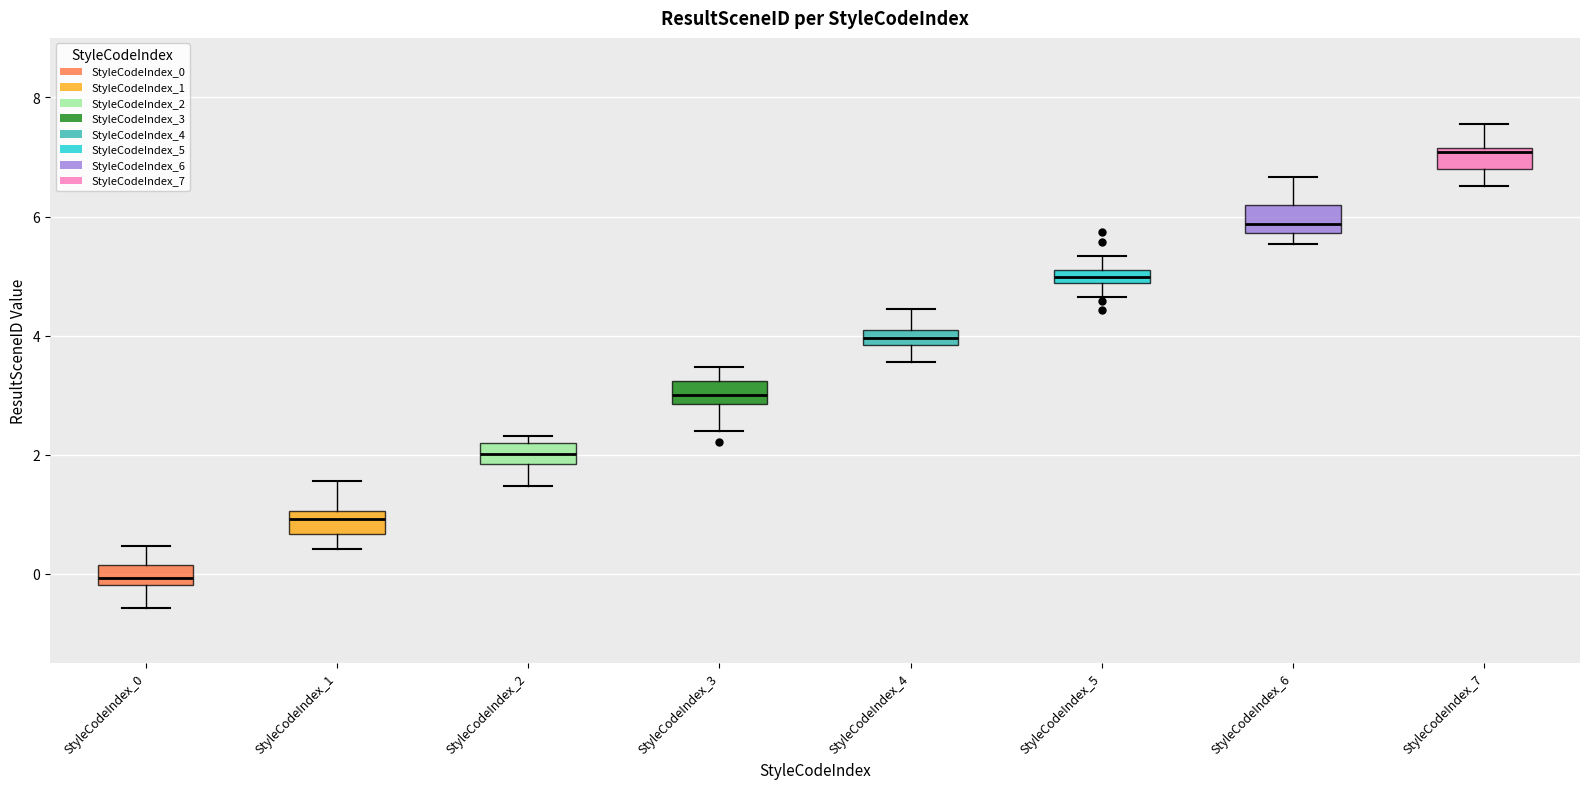

Which box has the highest median line?

StyleCodeIndex_7